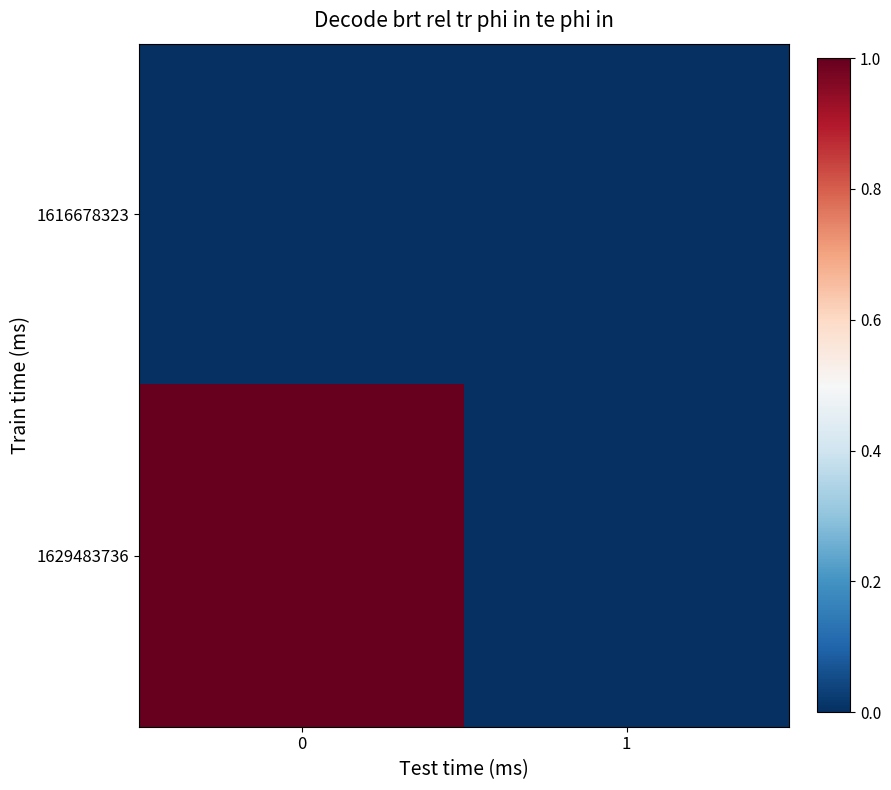

How many categories are shown in the chart?

2